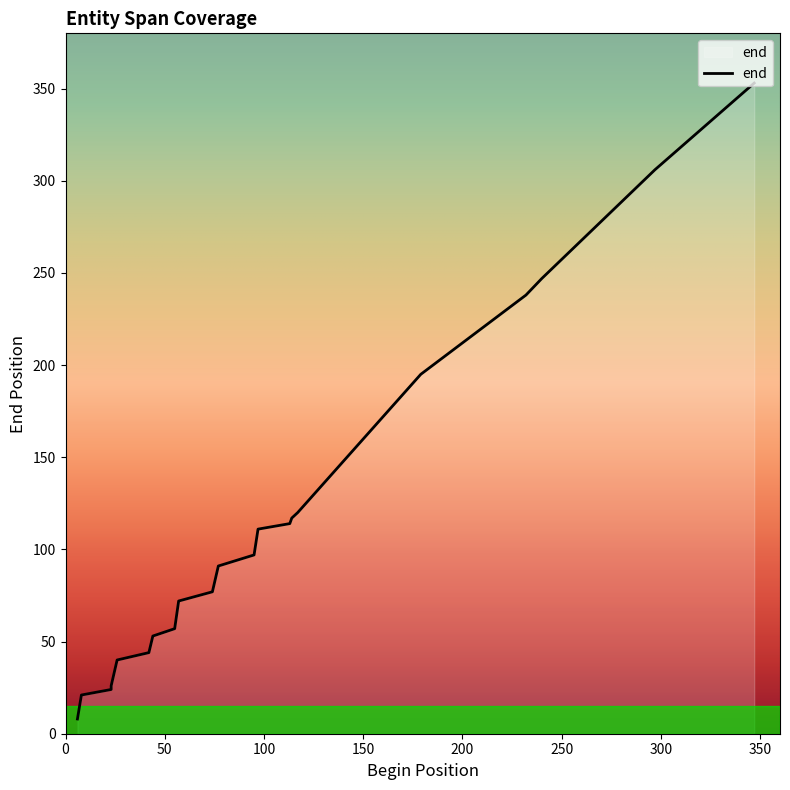

What is the difference between the maximum and minimum values?

345